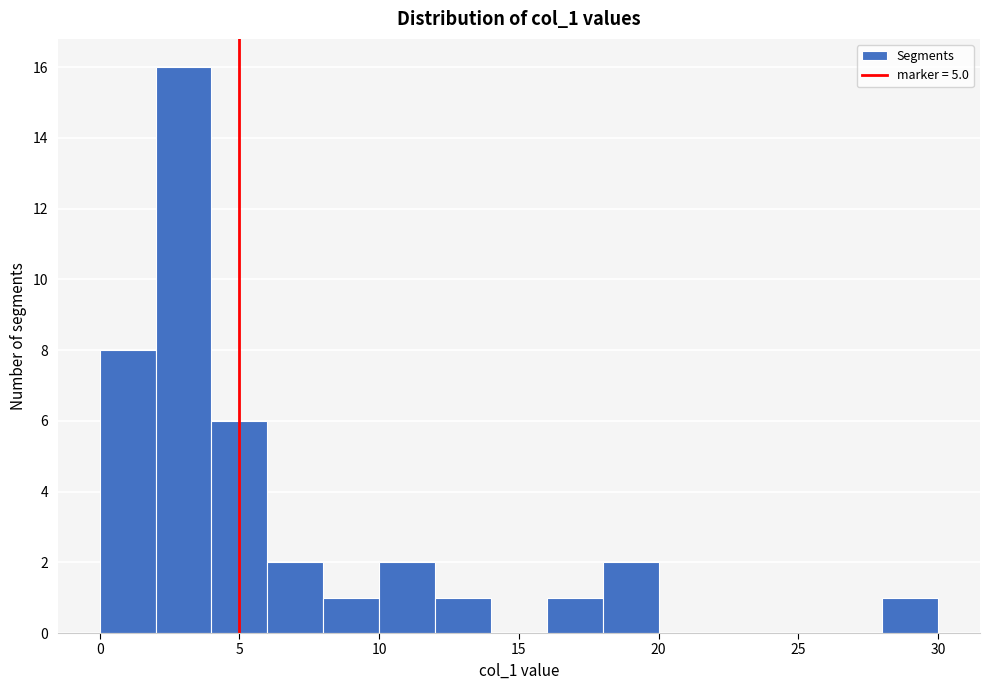

Reading left to right, transcribe this chart: for each bar, give the range it covers on the x-axis and its height. The values are not printed on the chart, so give them approximately, as read against the axis.

0 to 2: 8
2 to 4: 16
4 to 6: 6
6 to 8: 2
8 to 10: 1
10 to 12: 2
12 to 14: 1
14 to 16: 0
16 to 18: 1
18 to 20: 2
20 to 22: 0
22 to 24: 0
24 to 26: 0
26 to 28: 0
28 to 30: 1